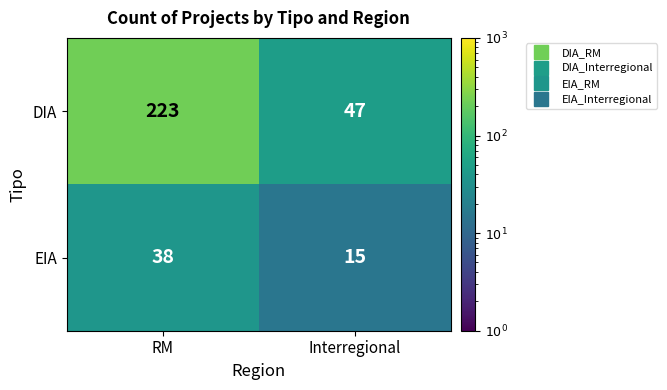

What is the difference between the EIA values at RM and Interregional?

23